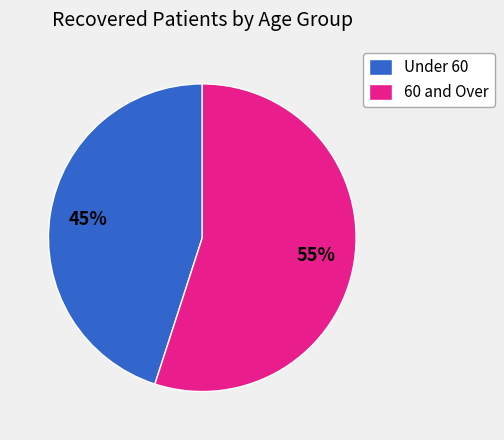

Do Under 60 and 60 and Over together represent more than half of the pie?

Yes